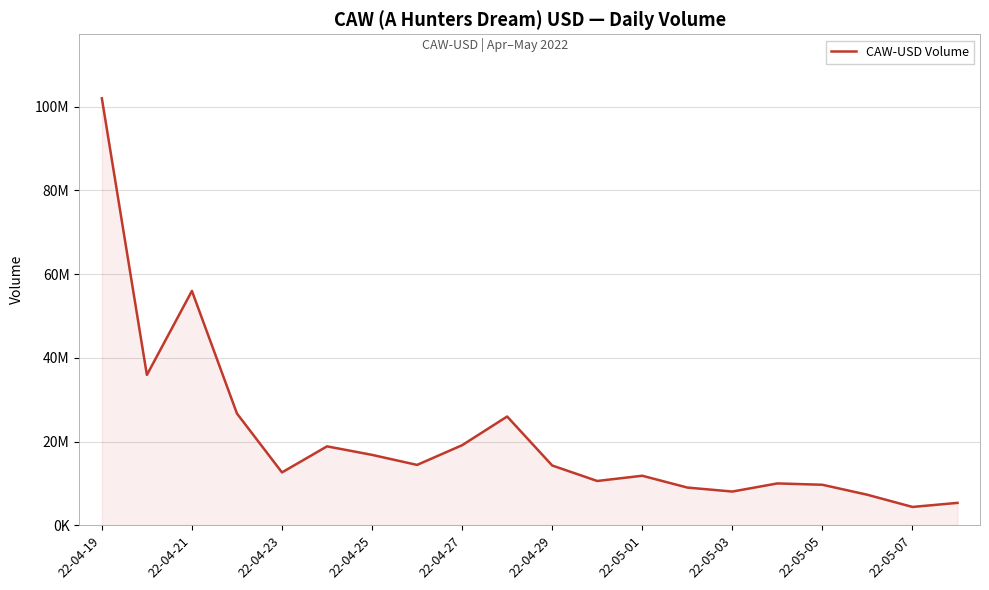

Where is the data nearest to the value 53184209?

22-04-21